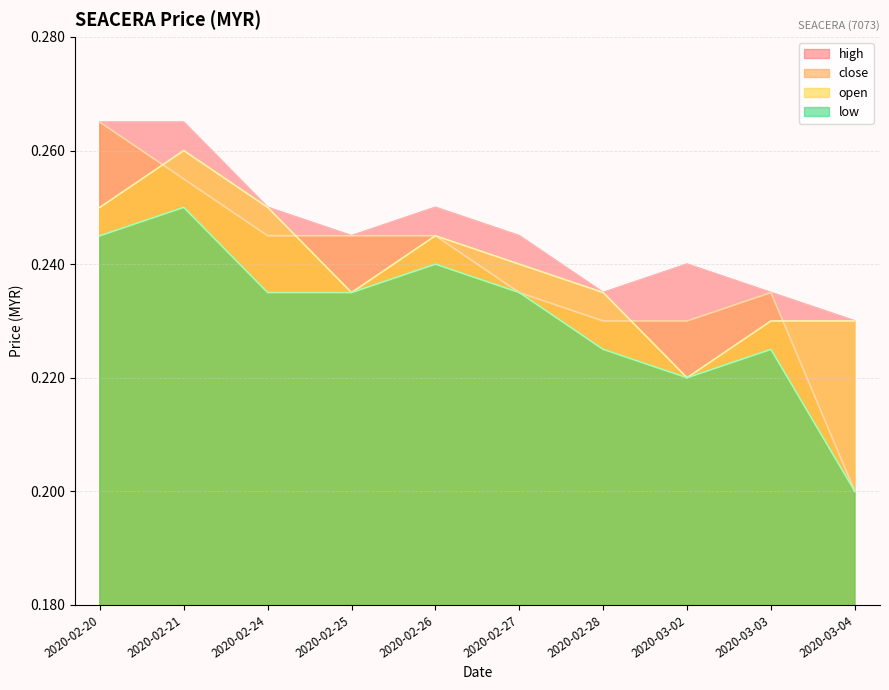

Where is the first local maximum for open?

2020-02-21